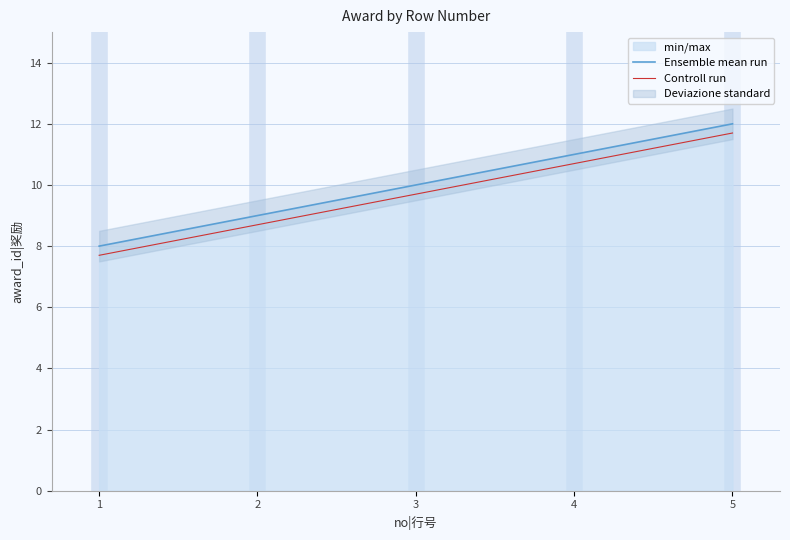

Is this an area chart (filled region under the line)?

No